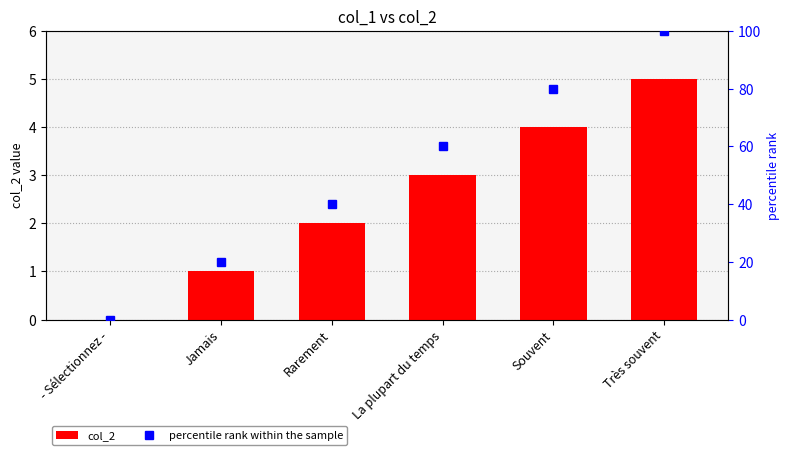

Rank the series at Souvent from lowest to highest value.

col_2, percentile rank within the sample